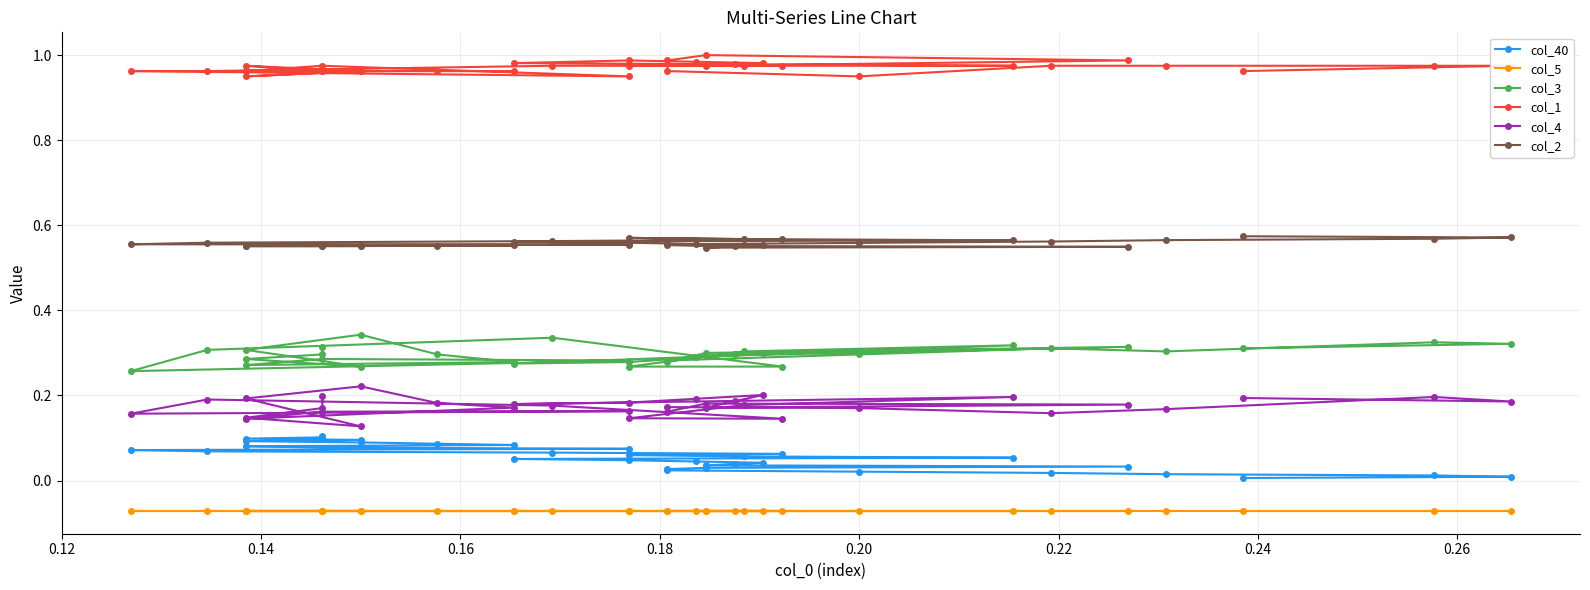

How many col_1 values are between 0 and 1?

34